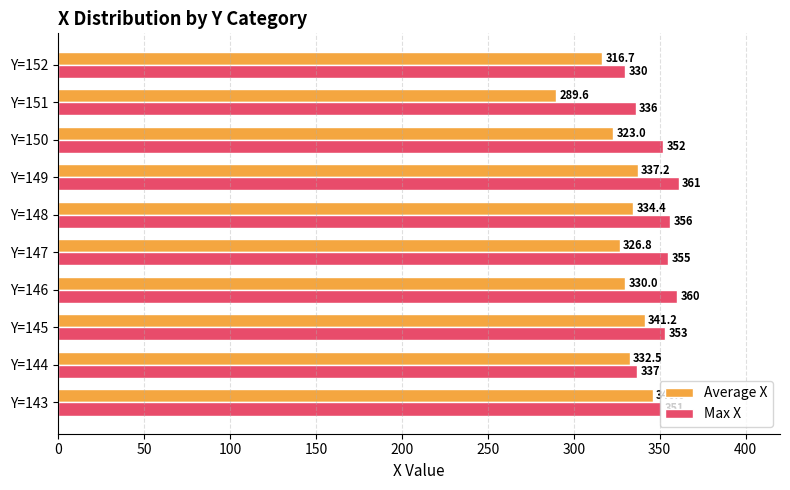

Rank the series by their average value, from highest to lowest.

Max X, Average X